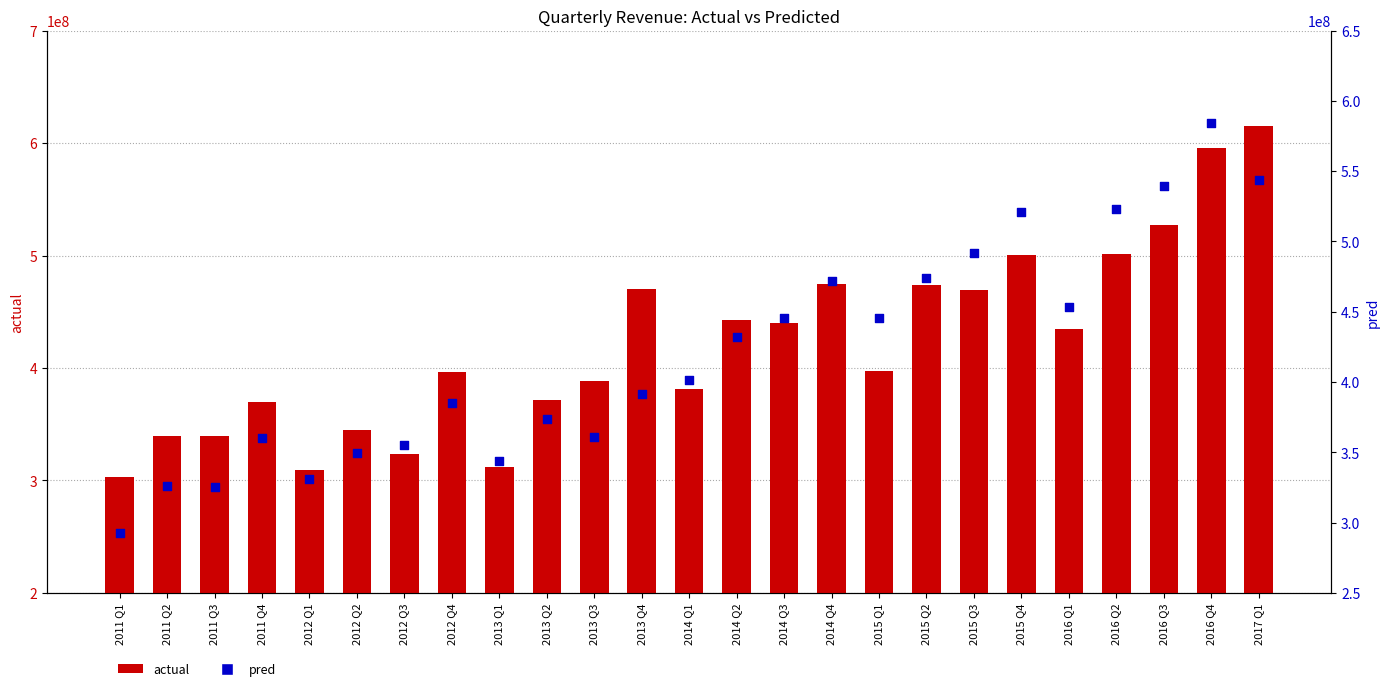

Which series has the largest Y range (max minus min)?

actual